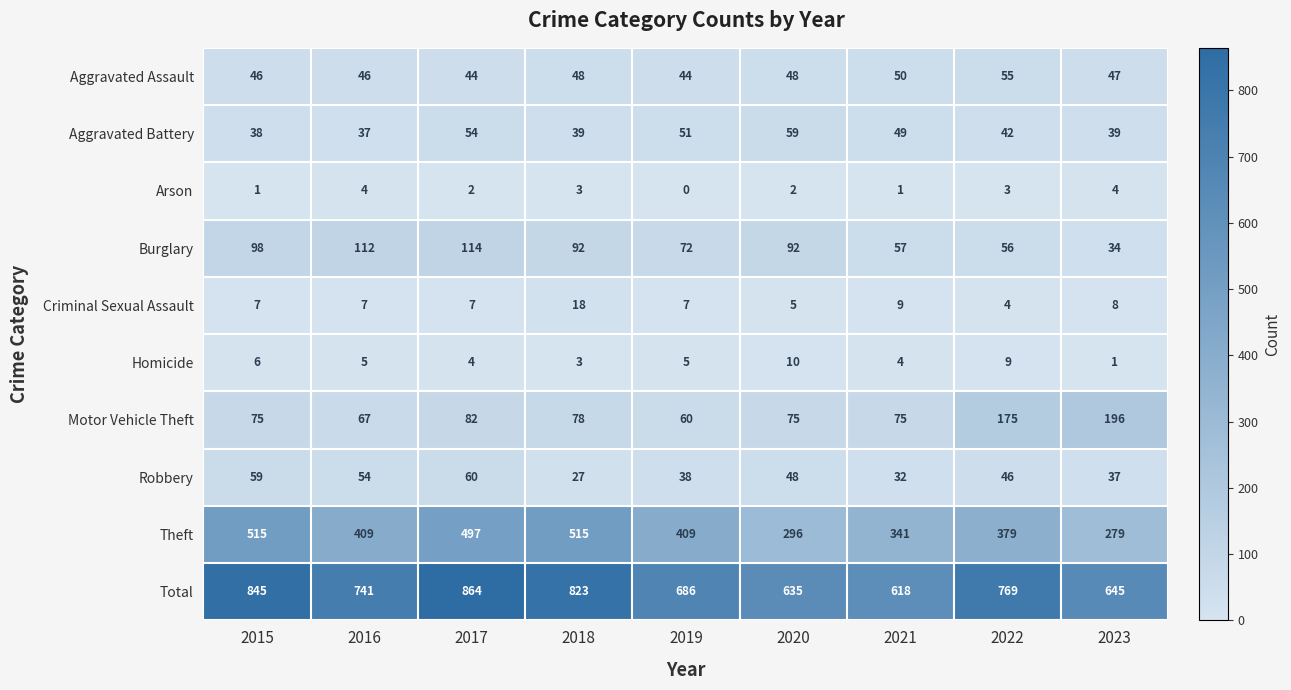

What is the difference between the highest and lowest values at 2019?

686